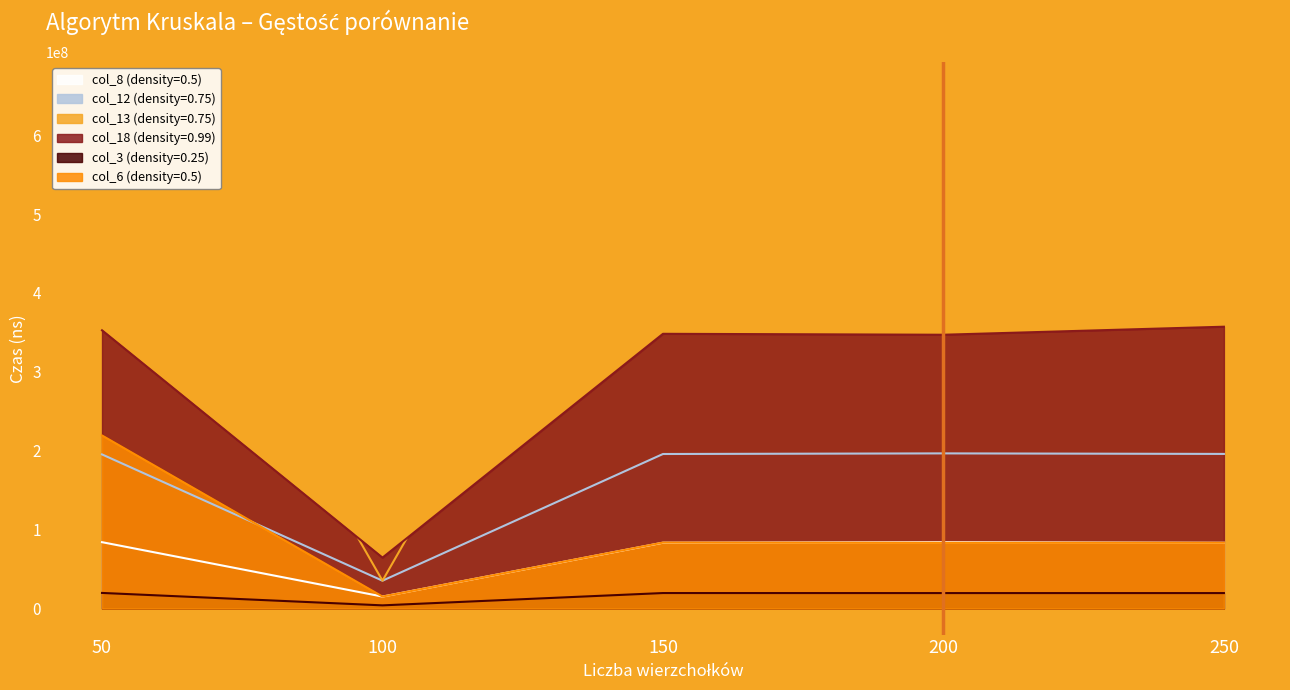

Is the value of col_18 (density=0.99) at 100 greater than the value of col_13 (density=0.75) at 50?

No